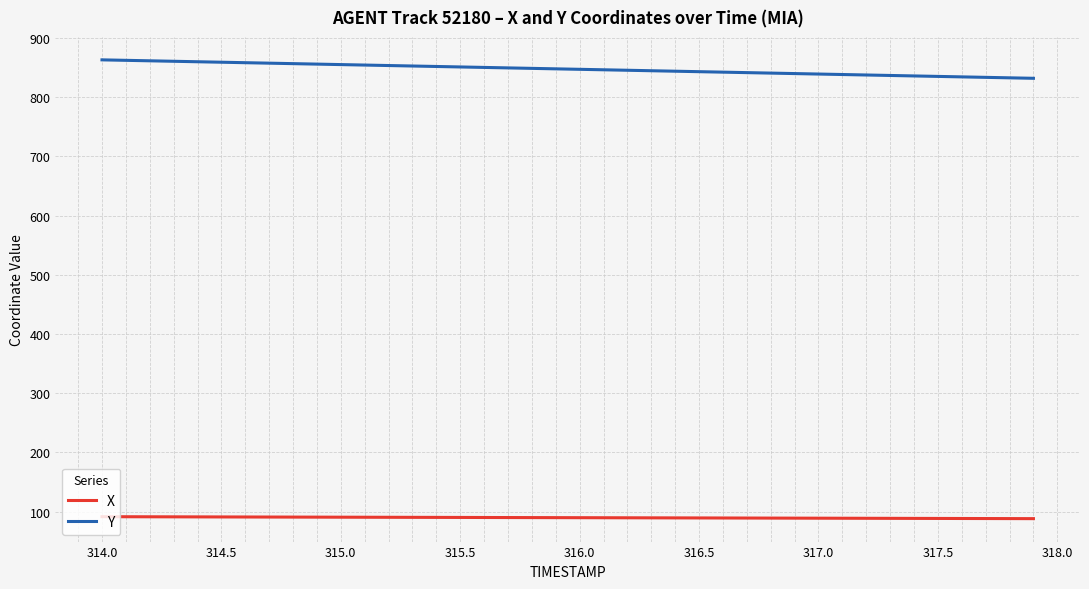

Which series has the largest total across all categories?

Y